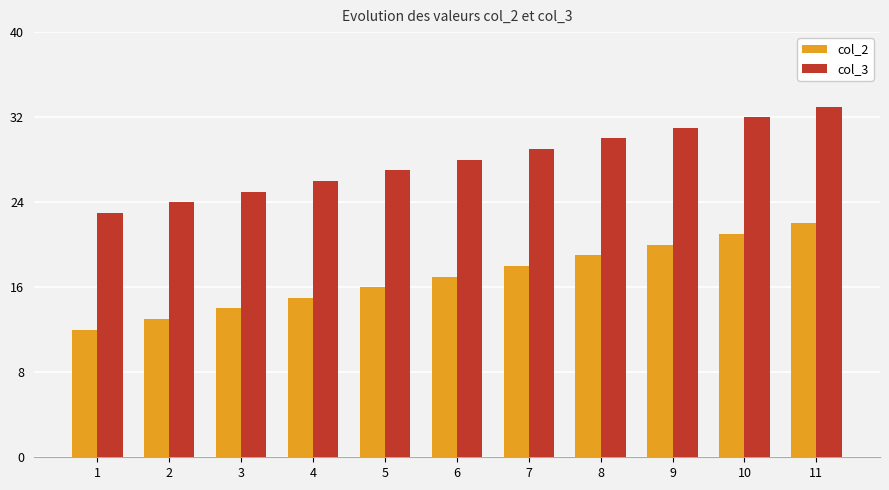

Rank the categories by col_2 value from highest to lowest.

11, 10, 9, 8, 7, 6, 5, 4, 3, 2, 1